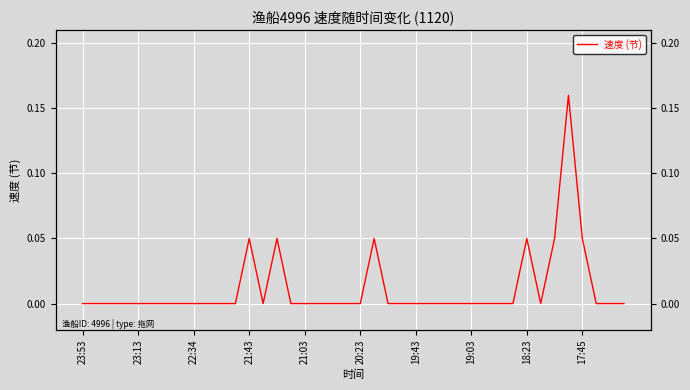

What is the difference between the values at 36 and 27?

0.1